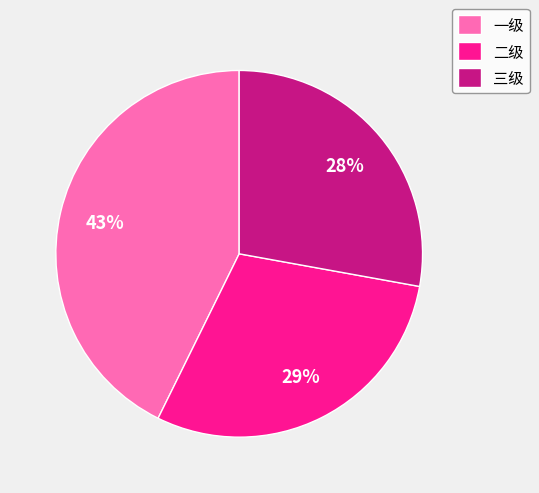

Is 一级 the majority of the pie?

No